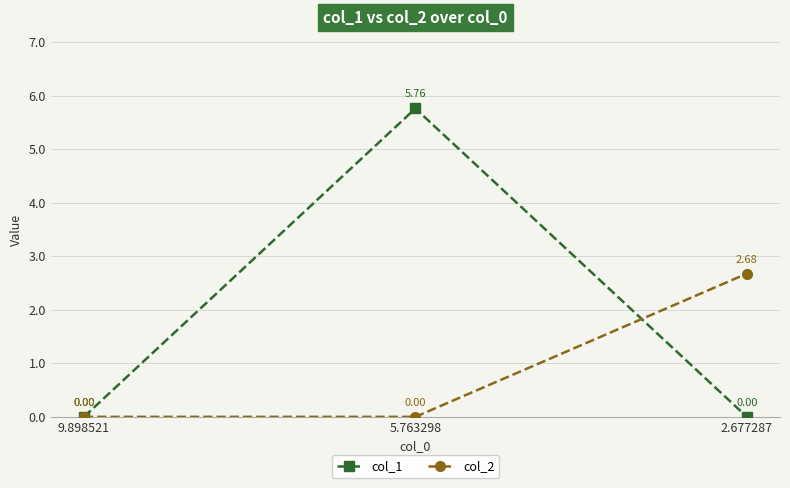

What position from the right is 2.677287?

1